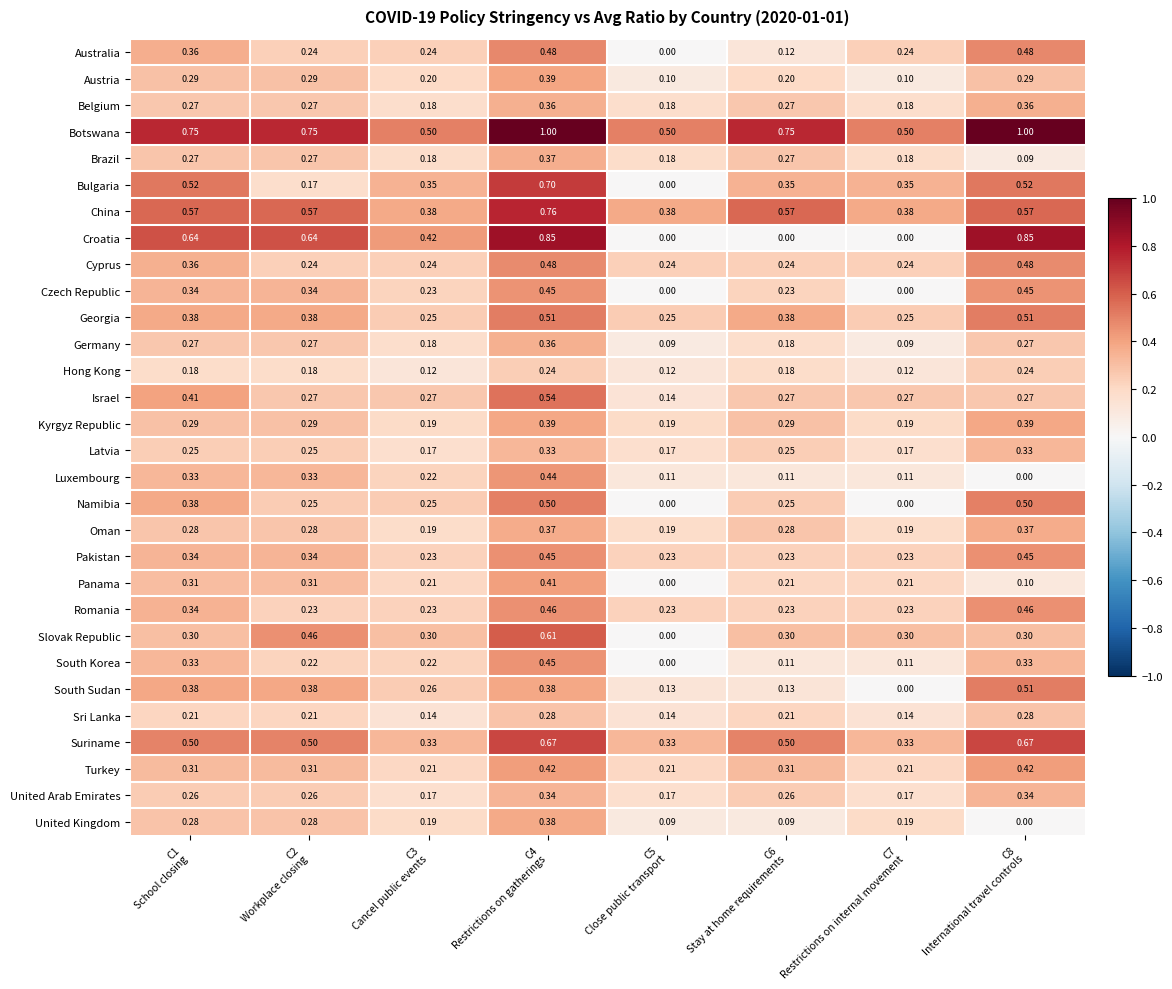

Which series has the largest range (max minus min)?

Croatia